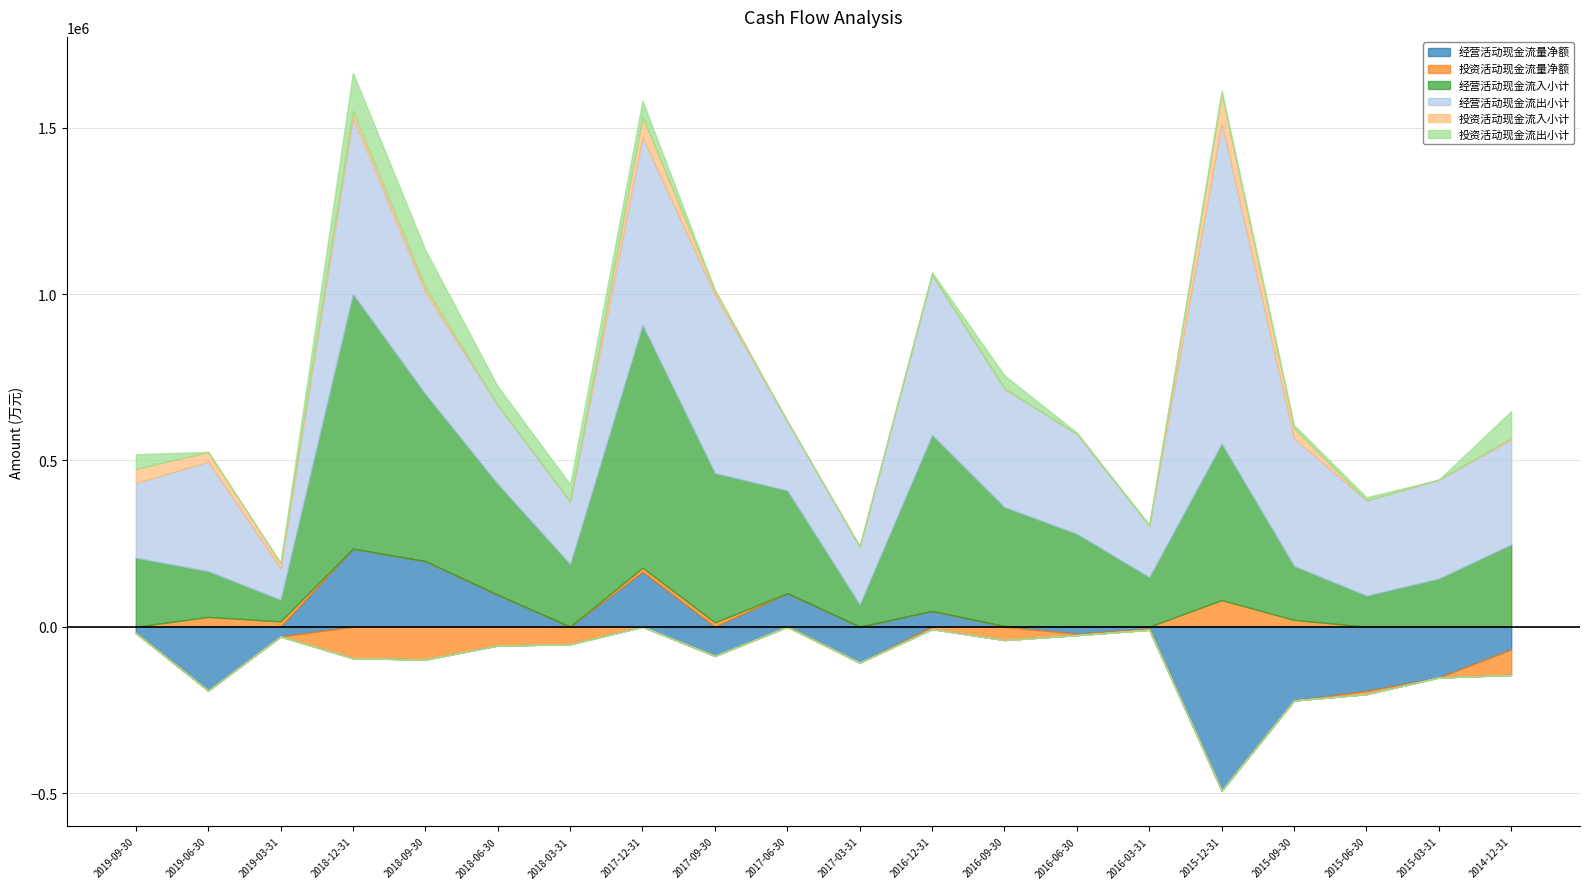

Is it true that 投资活动现金流量净额 equals 15592 at 2019-06-30?

False